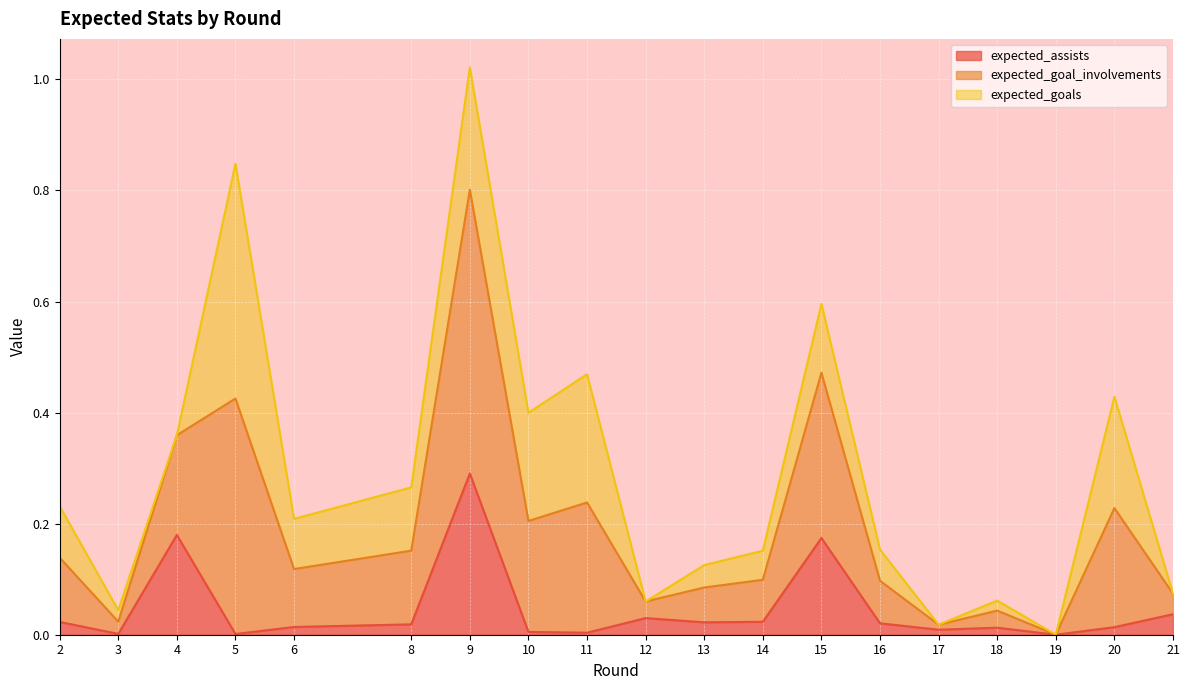

True or false: expected_goal_involvements and expected_assists intersect in this chart.

False